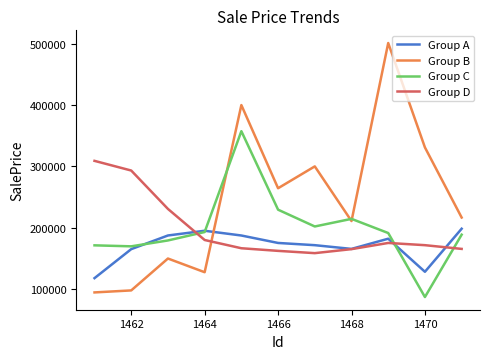

What is the minimum value shown in the chart?

87317.3